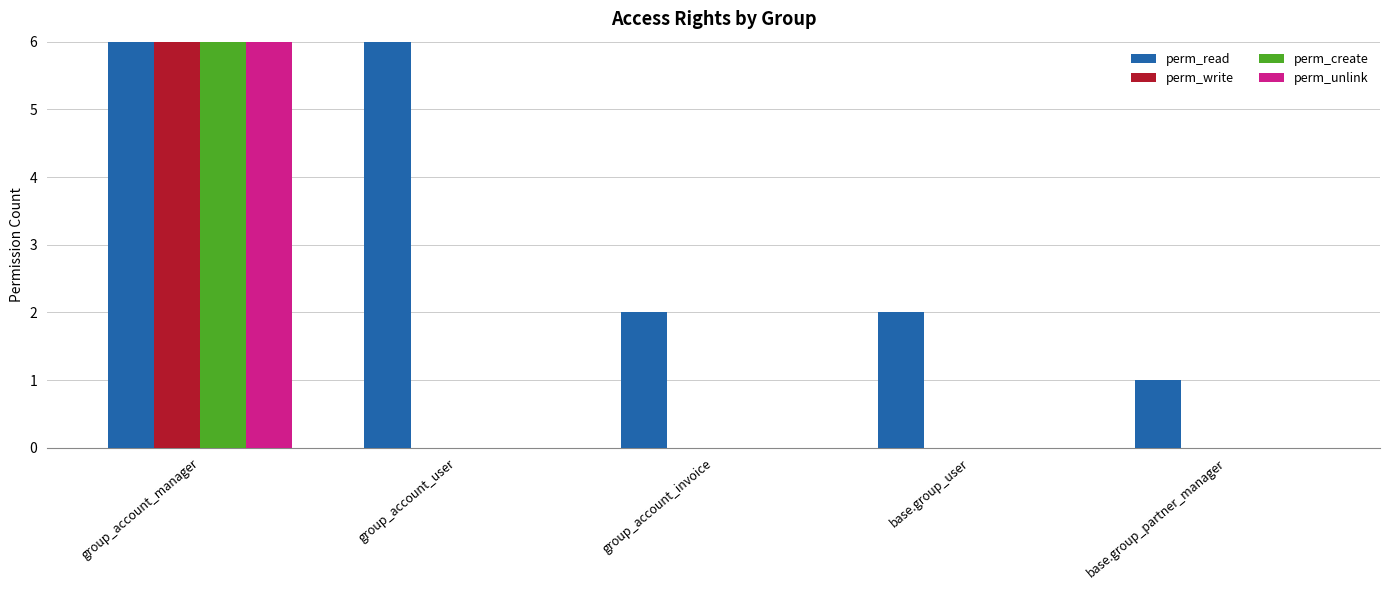

Rank the series by their maximum value, from lowest to highest.

perm_read, perm_write, perm_create, perm_unlink